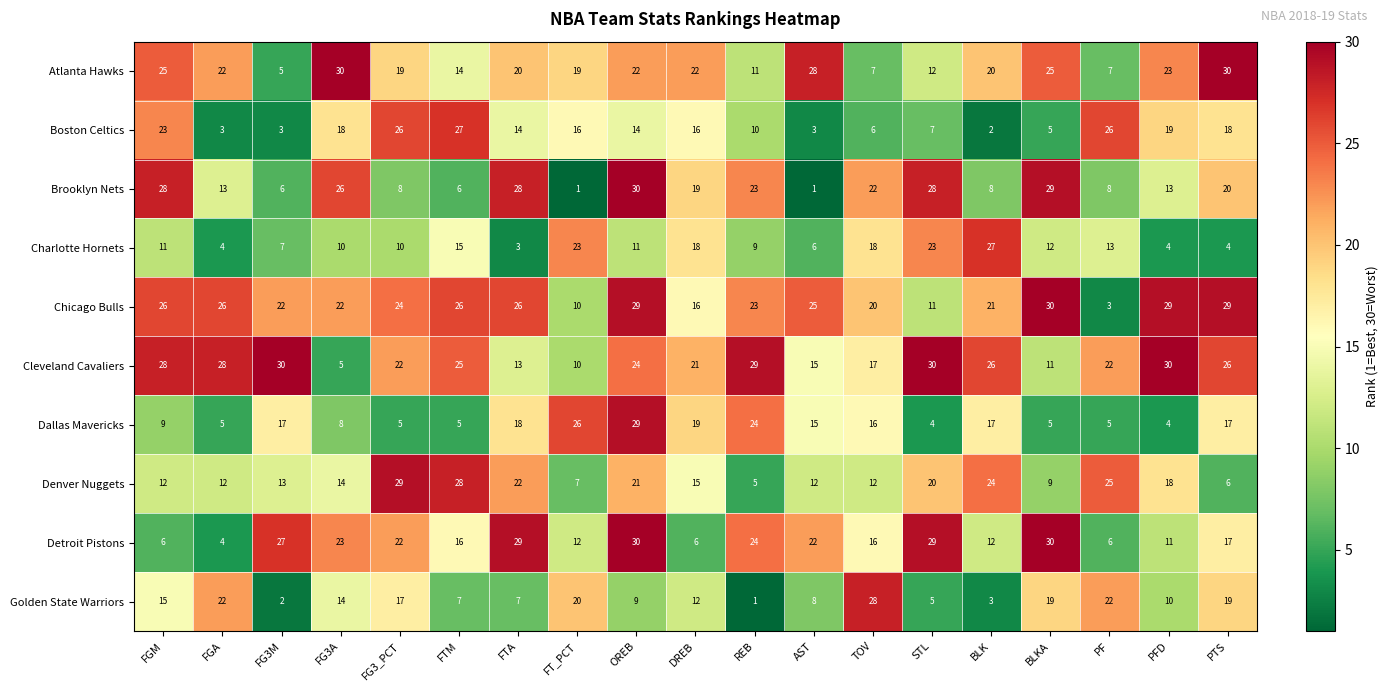

At which category is the sum across all series the highest?

OREB